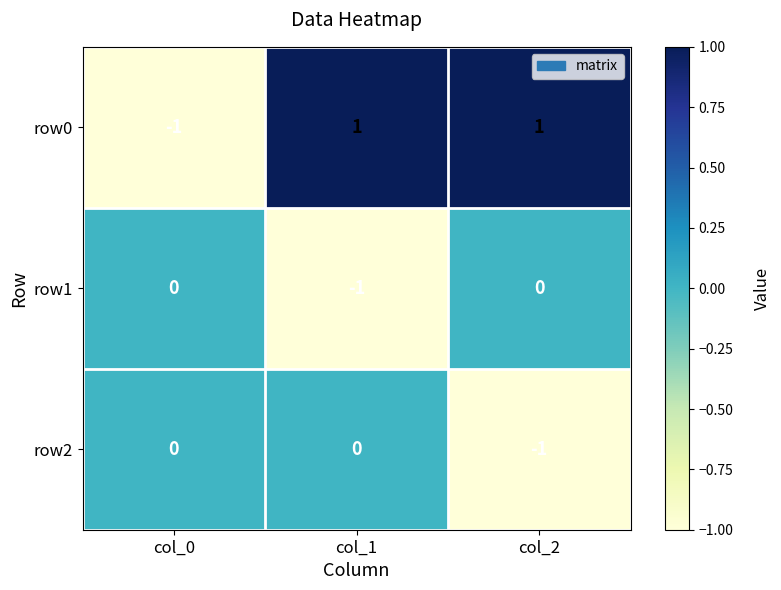

Between col_0 and col_2, which series saw the biggest shift?

row0